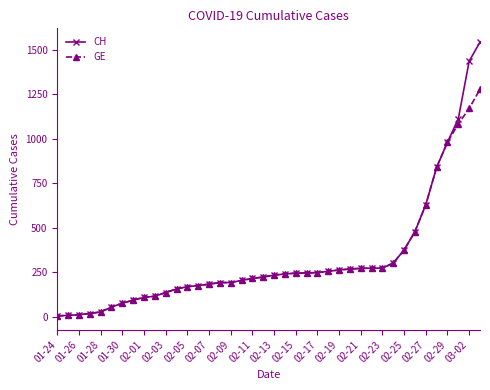

List the series in order of their peak value, lowest first.

GE, CH